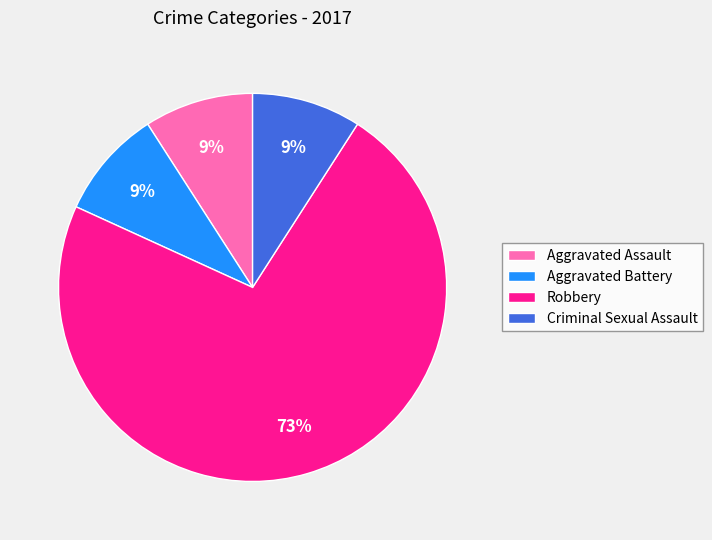

Is the sum of Criminal Sexual Assault and Aggravated Assault greater than half?

No